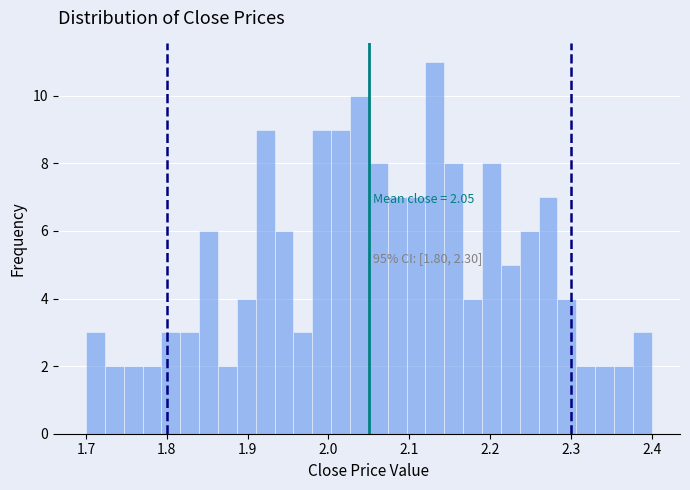

Read against the x-axis, roughly where is the centre of the tallest bar?

2.13